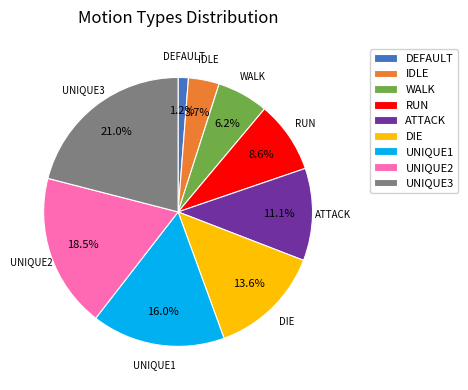

What is the ratio of the value at UNIQUE2 to the value at ATTACK?

1.7